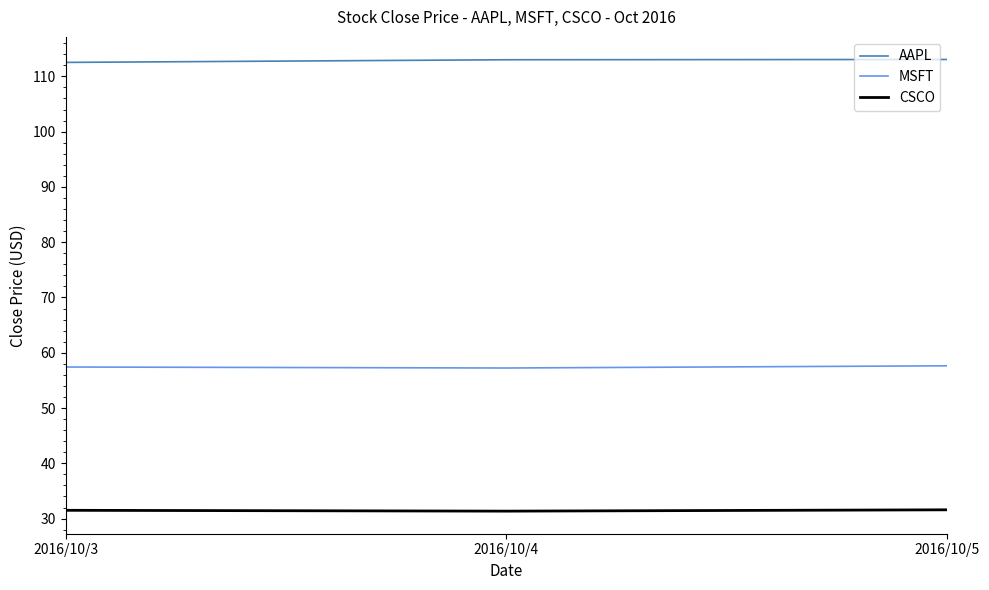

The MSFT series shows 57.4 at 2016/10/3. True or false?

True